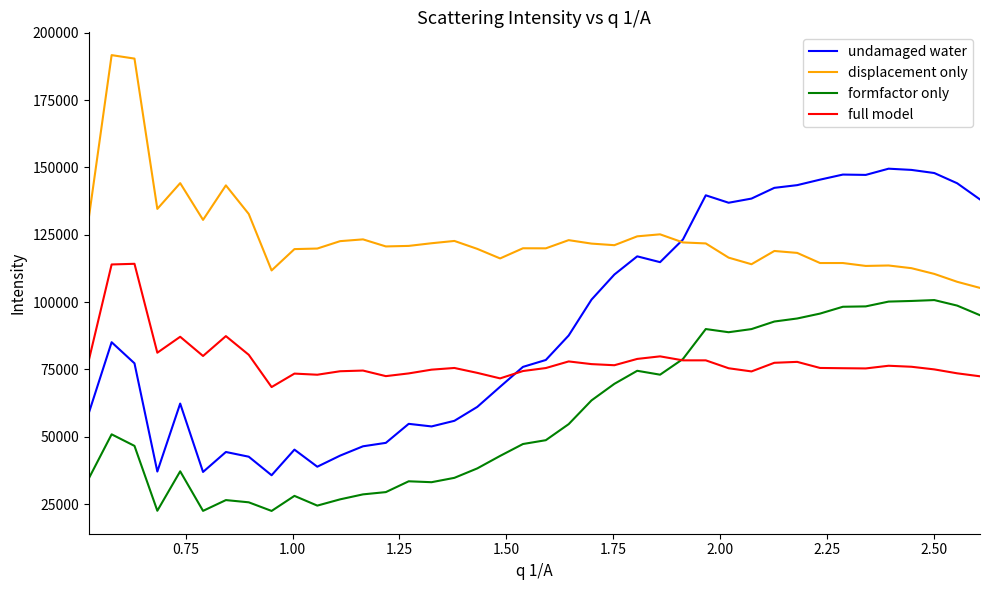

Which series has the widest spread of values?

undamaged water